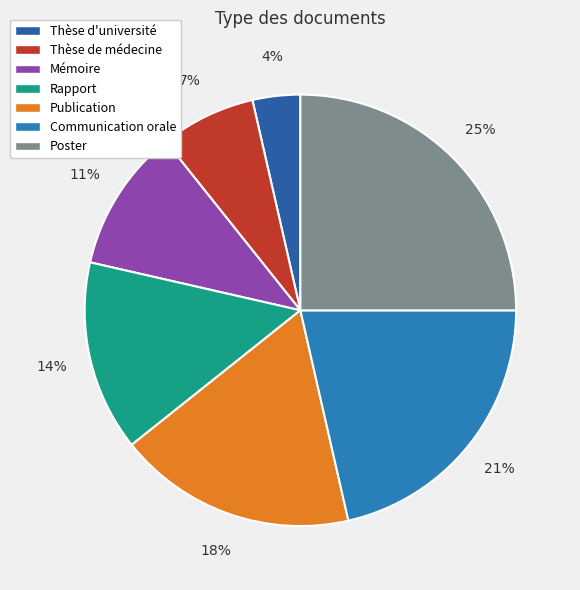

Does Thèse d'université represent more than half of the total?

No